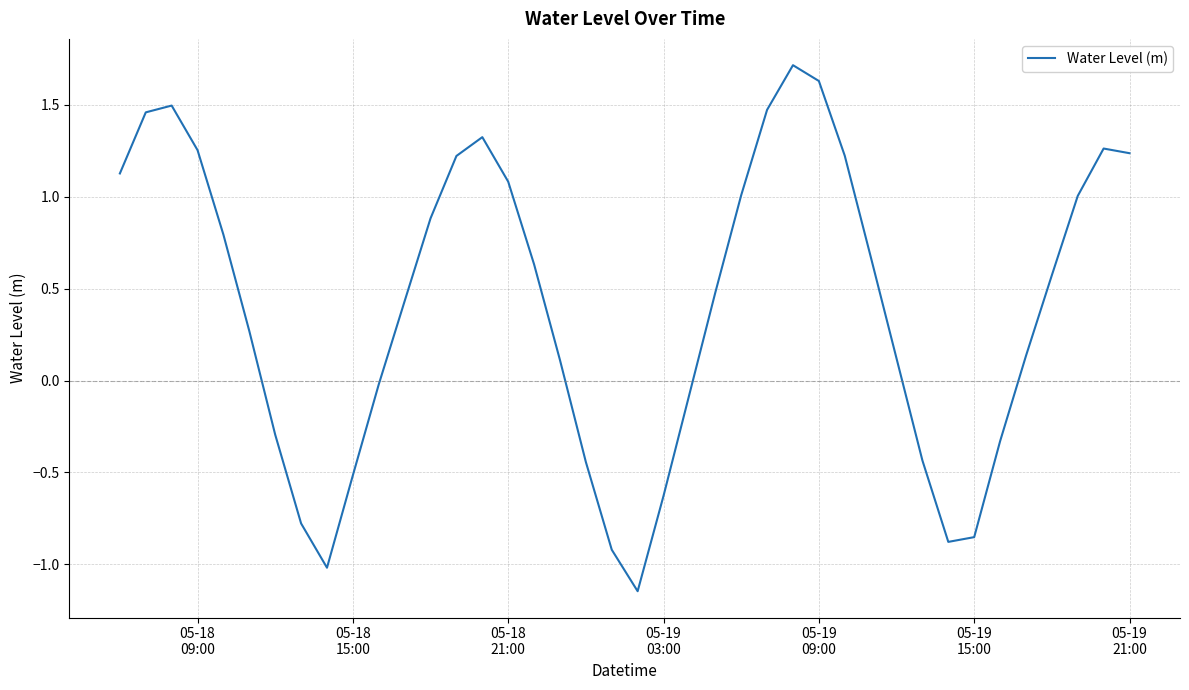

What is the maximum value shown in the chart?

1.7